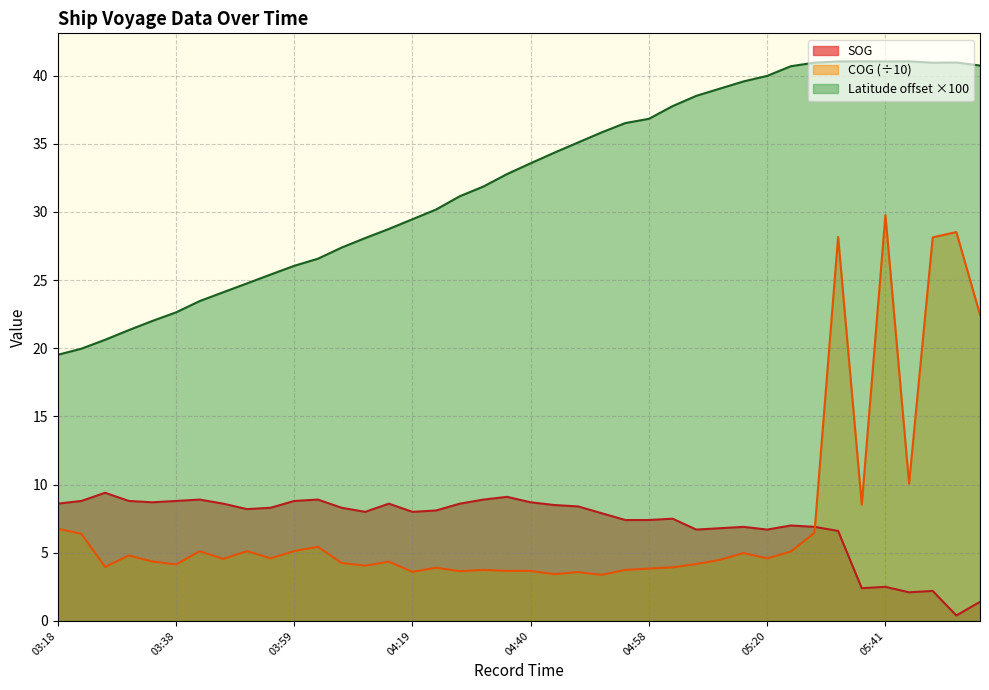

How many data points in SOG are less than 8?

17